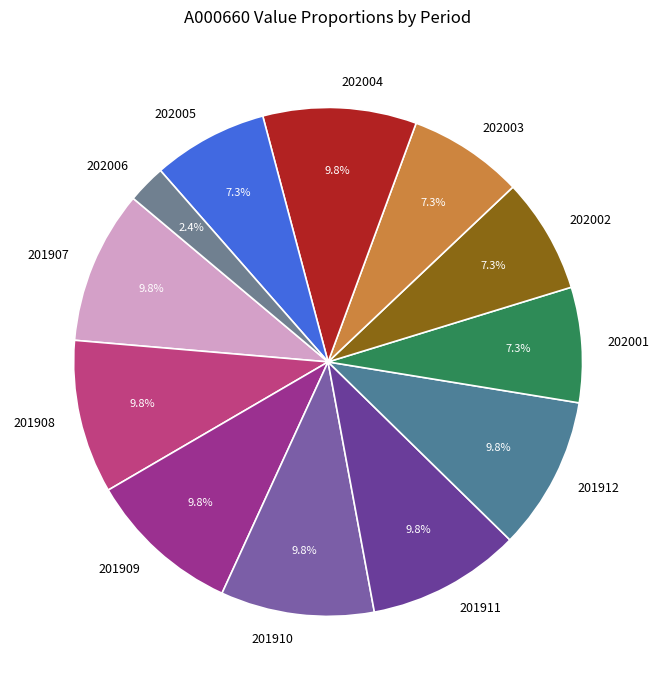

Combined, do 202003 and 201908 account for over 50%?

No